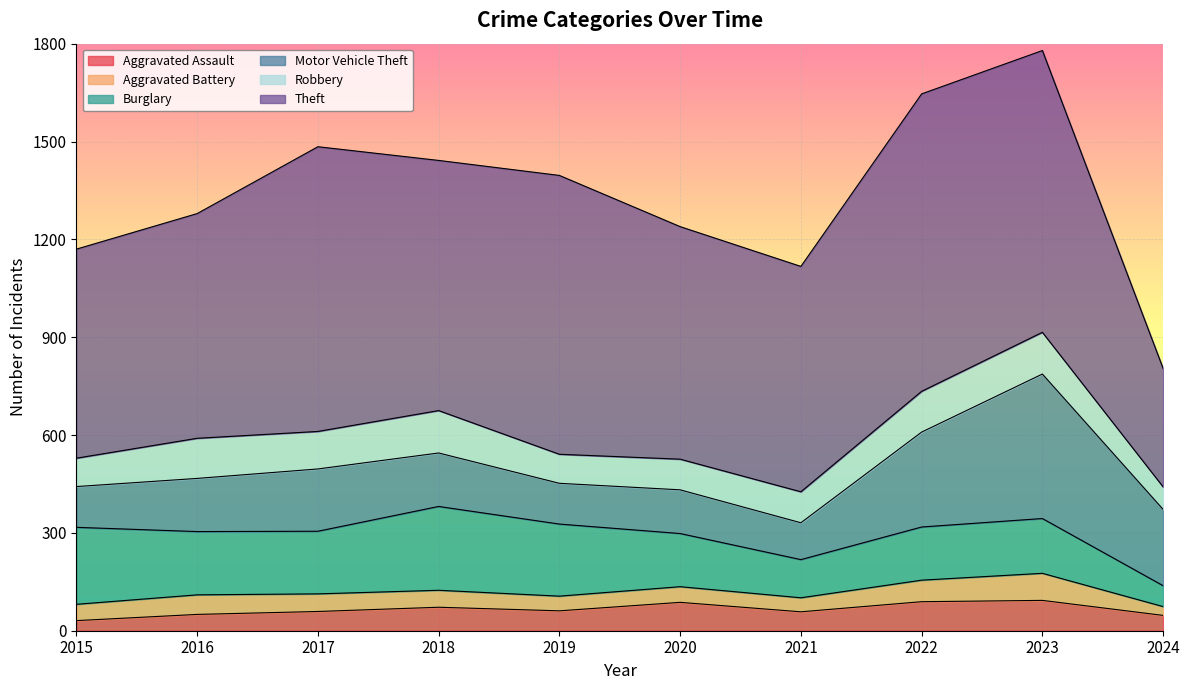

What is the maximum value for Aggravated Battery?

83